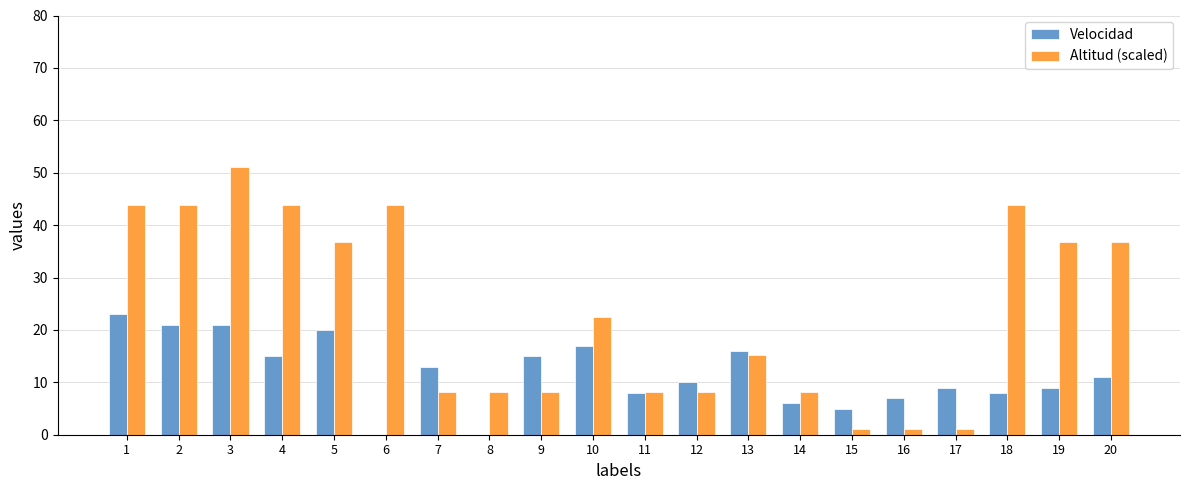

Between 4 and 10, which series saw the biggest shift?

Altitud (scaled)